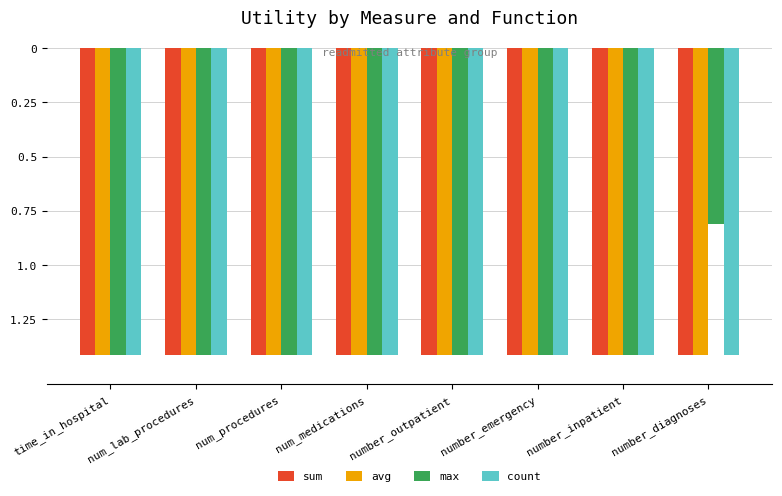

What are all the series names shown in the legend?

sum, avg, max, count